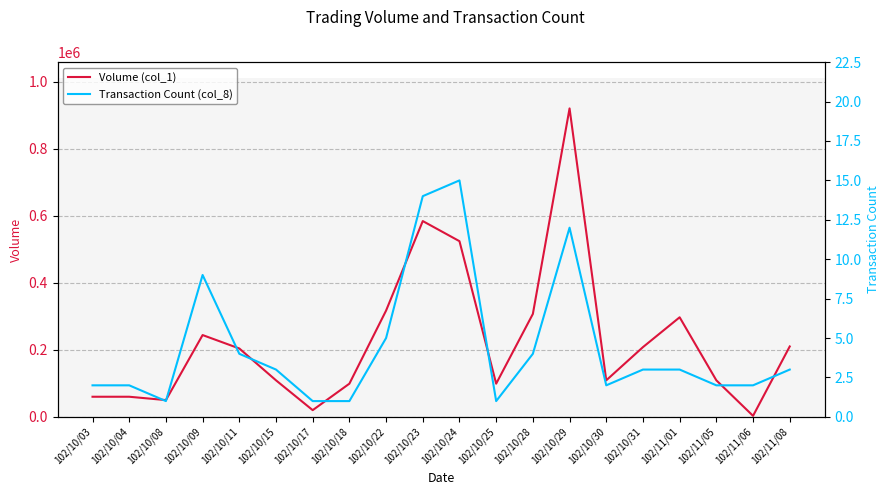

What is the label of the 9th point from the left?

102/10/22